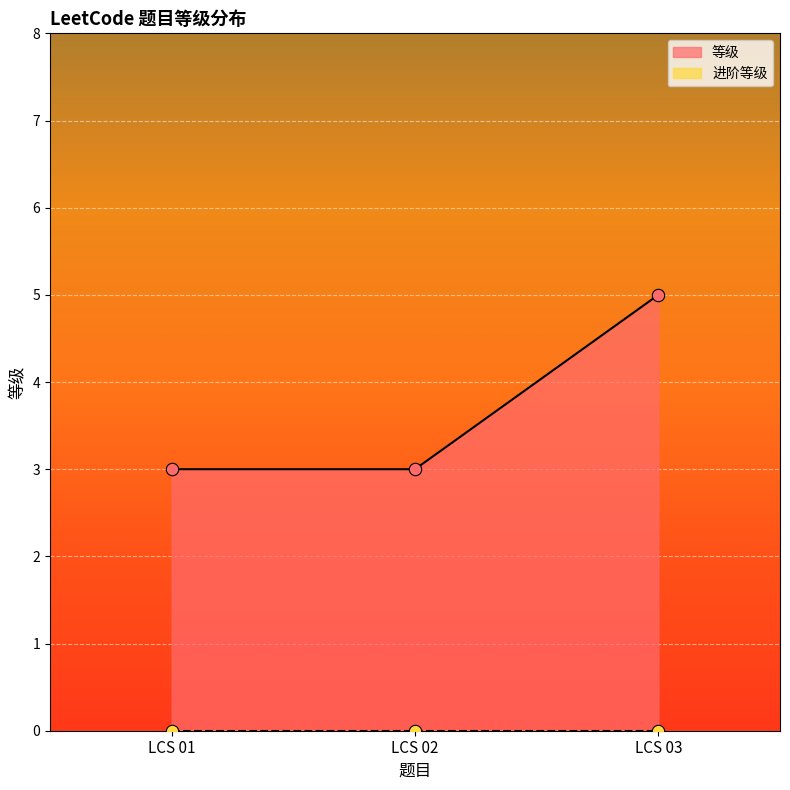

What is the ratio of the value at LCS 02 to the value at LCS 01?

1.0